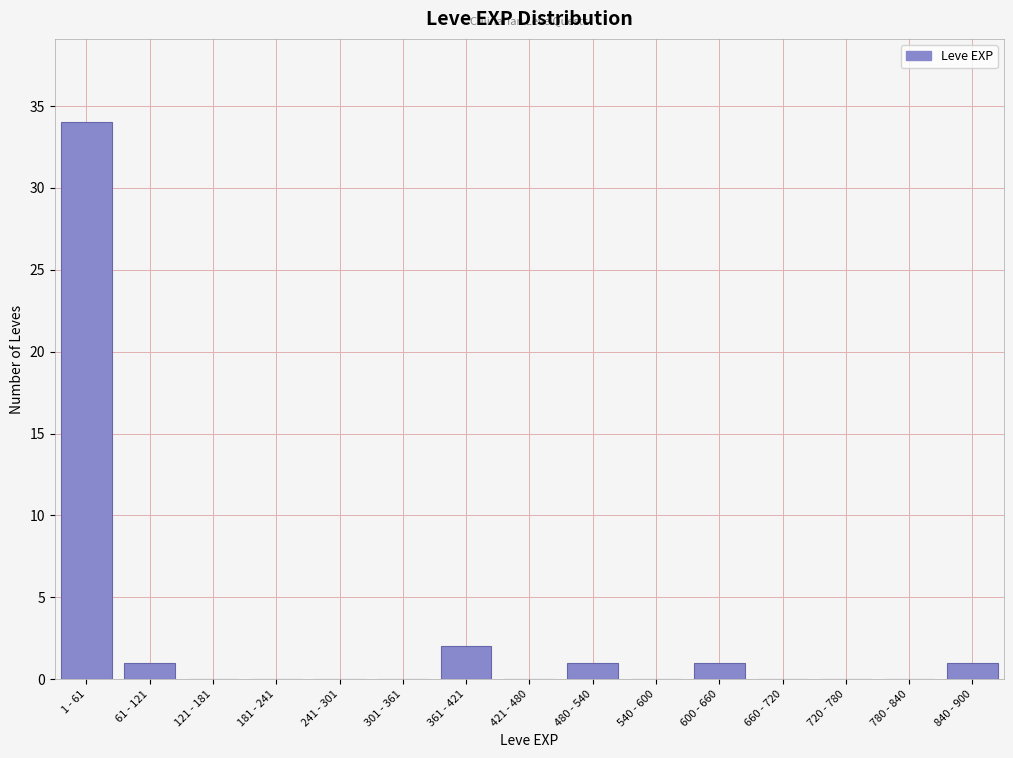

Reading left to right, list all the values displayed in this chart.

1 - 61=34	61 - 121=1	121 - 181=0	181 - 241=0	241 - 301=0	301 - 361=0	361 - 421=2	421 - 480=0	480 - 540=1	540 - 600=0	600 - 660=1	660 - 720=0	720 - 780=0	780 - 840=0	840 - 900=1